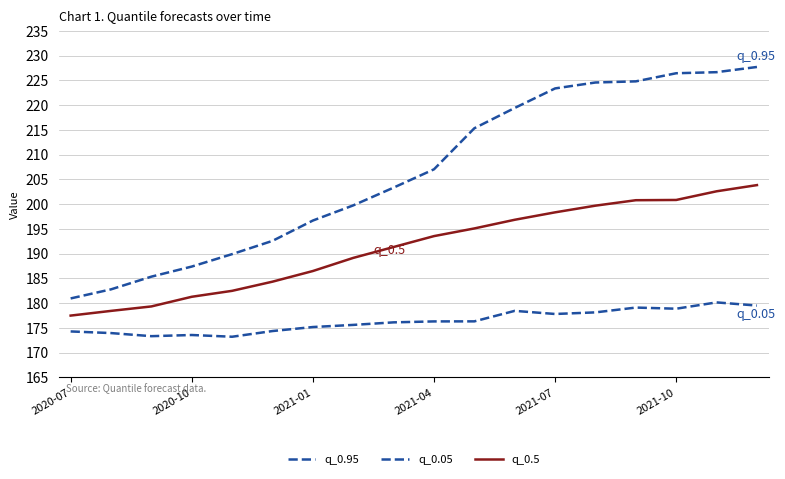

How many lines are shown in the chart?

3